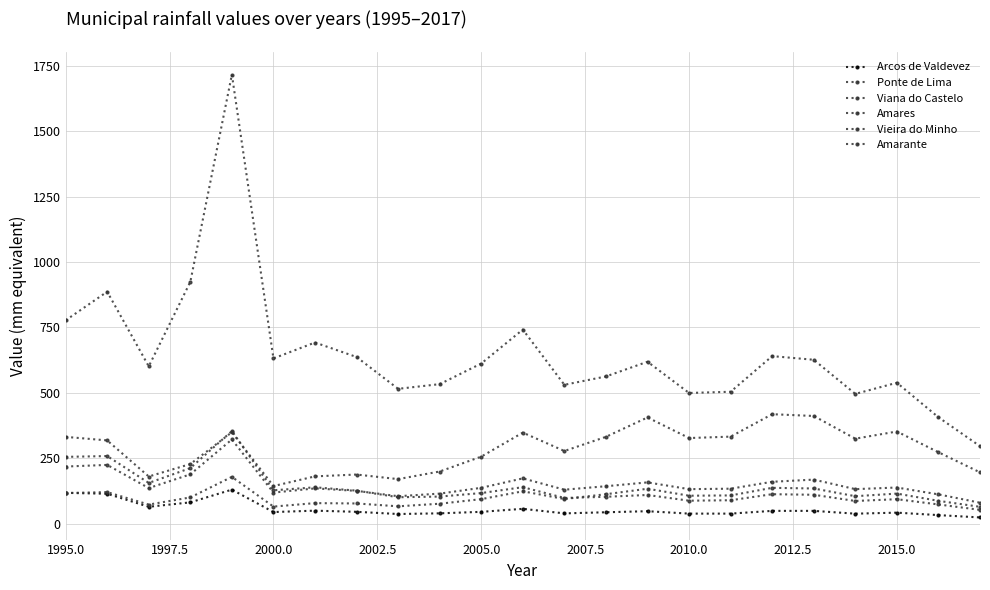

How many values in the Vieira do Minho series are below 110?

11